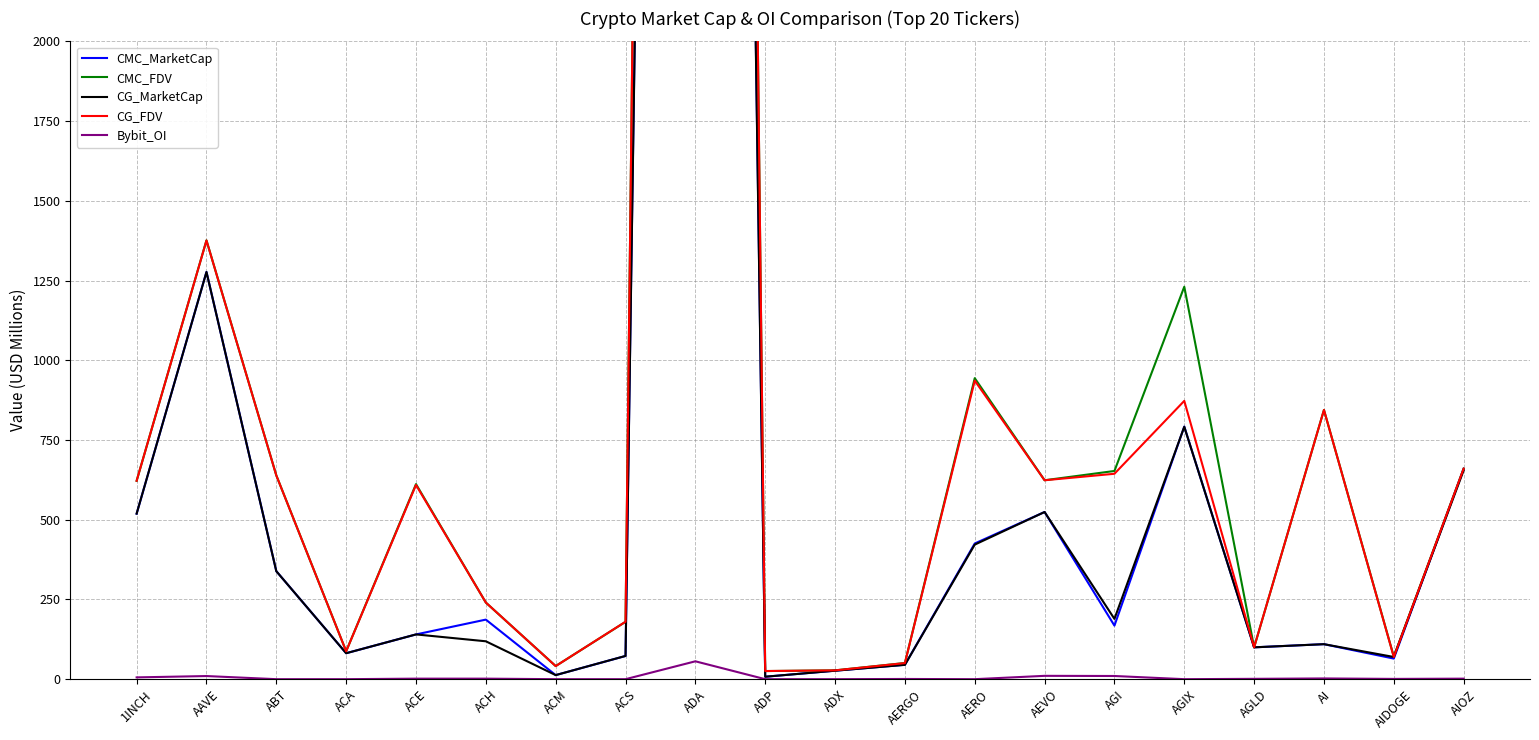

Is it true that CMC_MarketCap equals 519.0 at 1INCH?

True